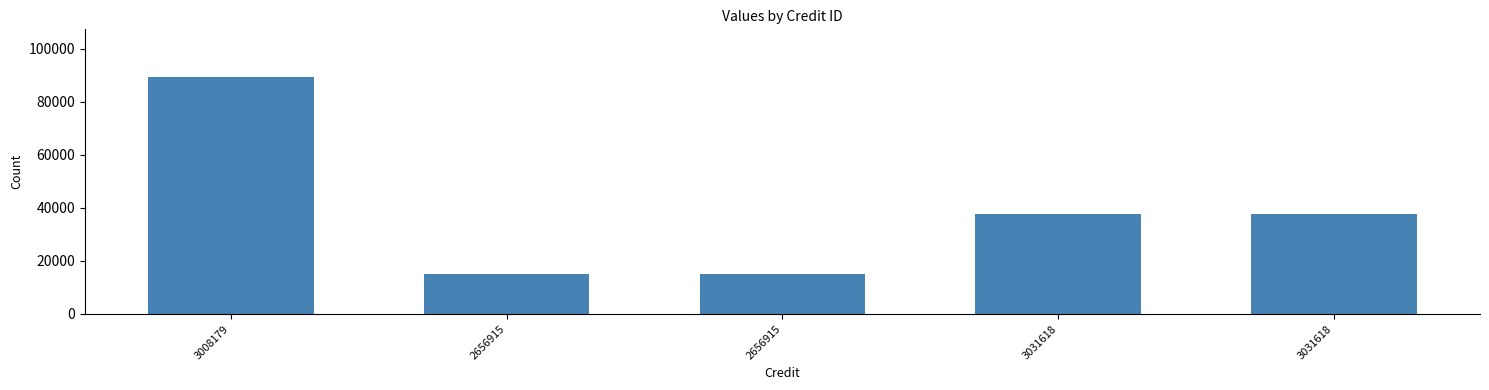

What is the sum of all values?

194963